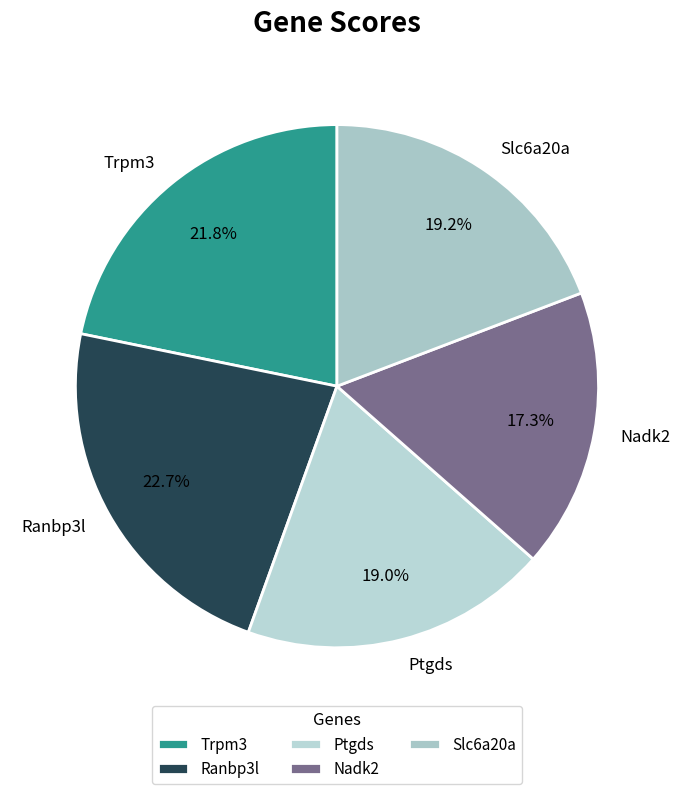

Count the number of slices in the pie.

5